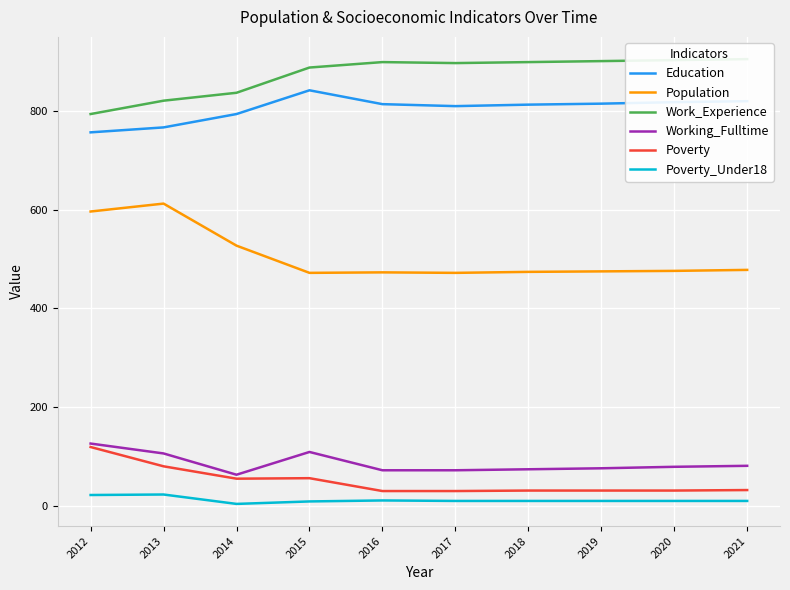

At which label does Poverty reach its peak?

2012